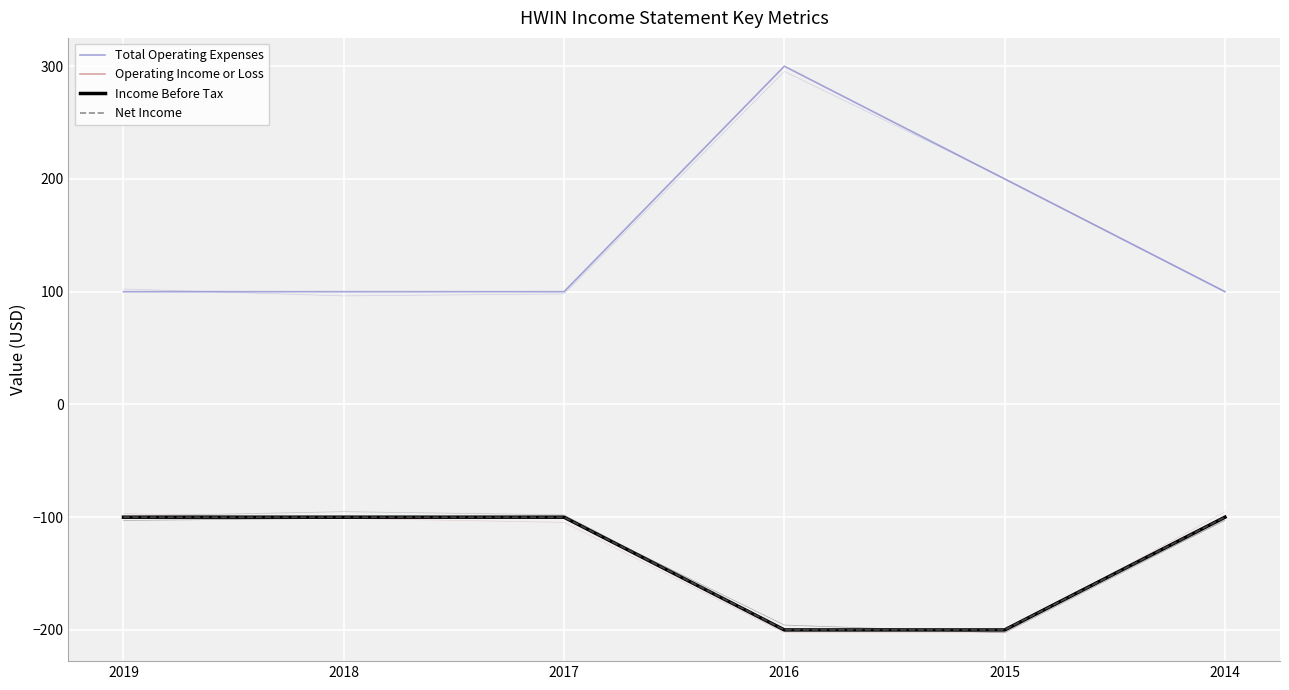

What is the smallest value displayed?

-200